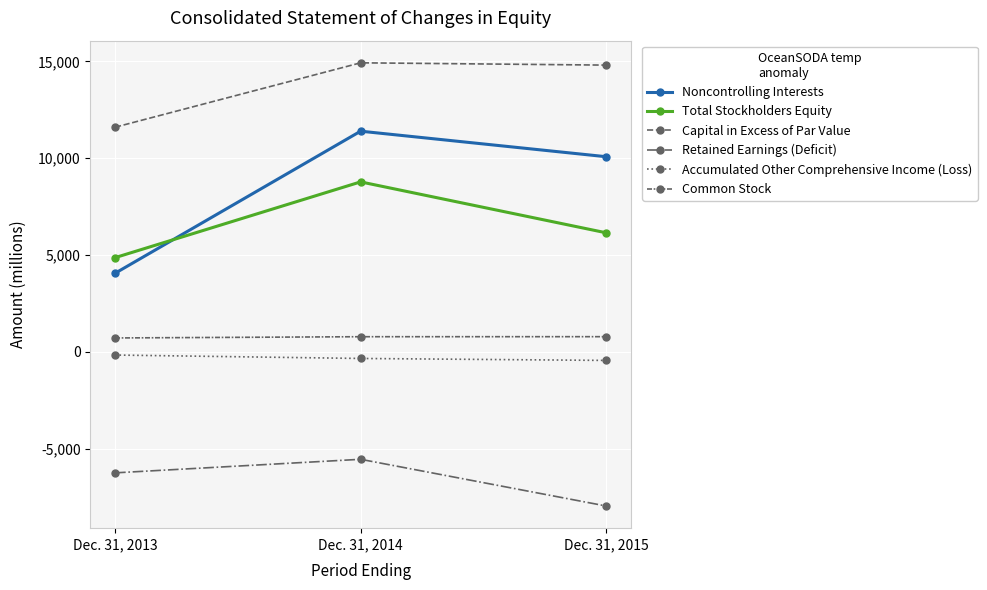

What is the value of the Total Stockholders Equity point at the 2nd from the left?

8777